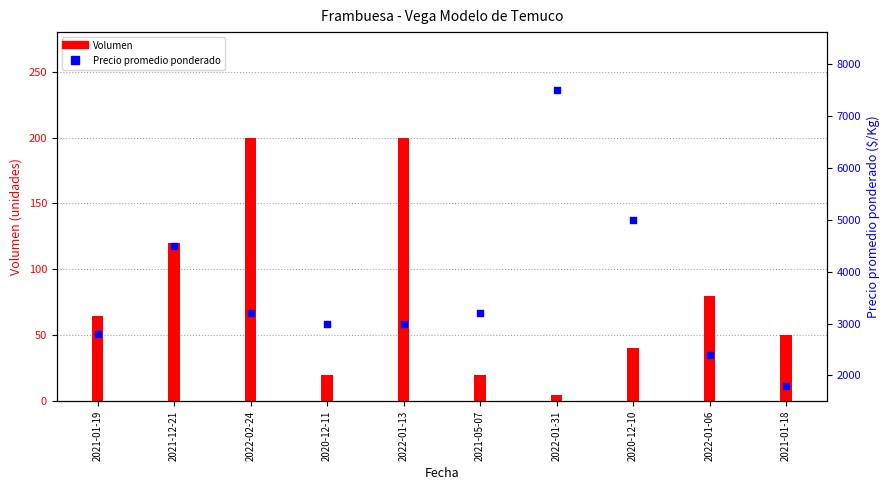

Which series reaches the maximum Y coordinate?

Precio promedio ponderado